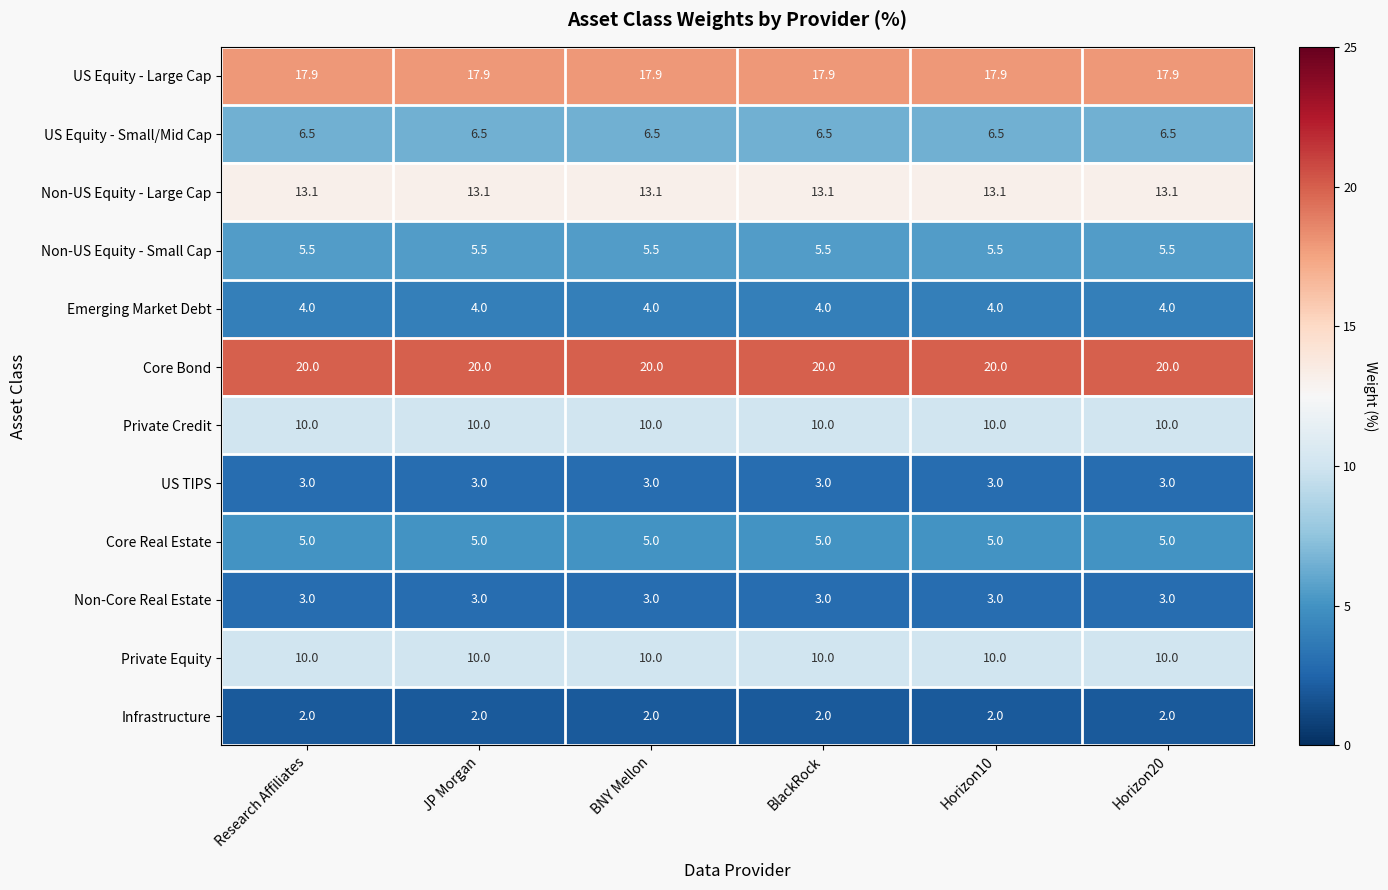

What is the spread (max minus min) of values at Research Affiliates?

18.0